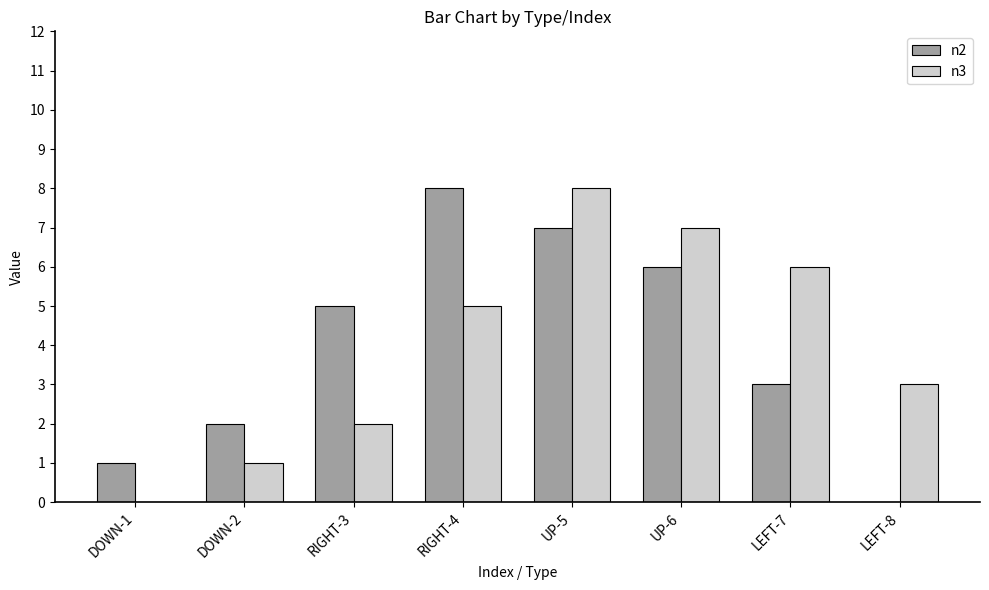

Between DOWN-2 and UP-5, which series saw the biggest shift?

n3